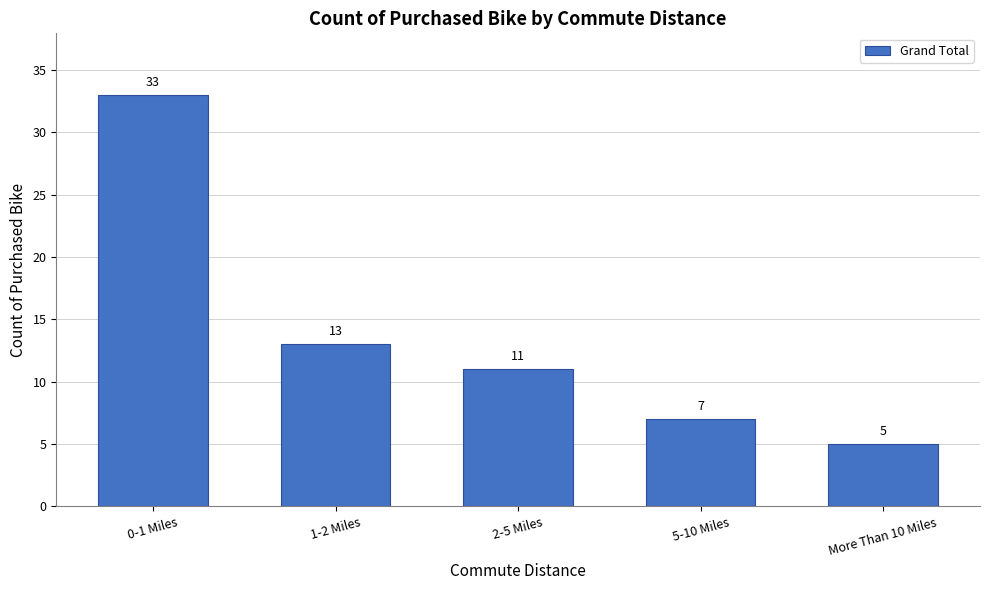

Reading left to right, what are all the values shown in this chart?

33	13	11	7	5